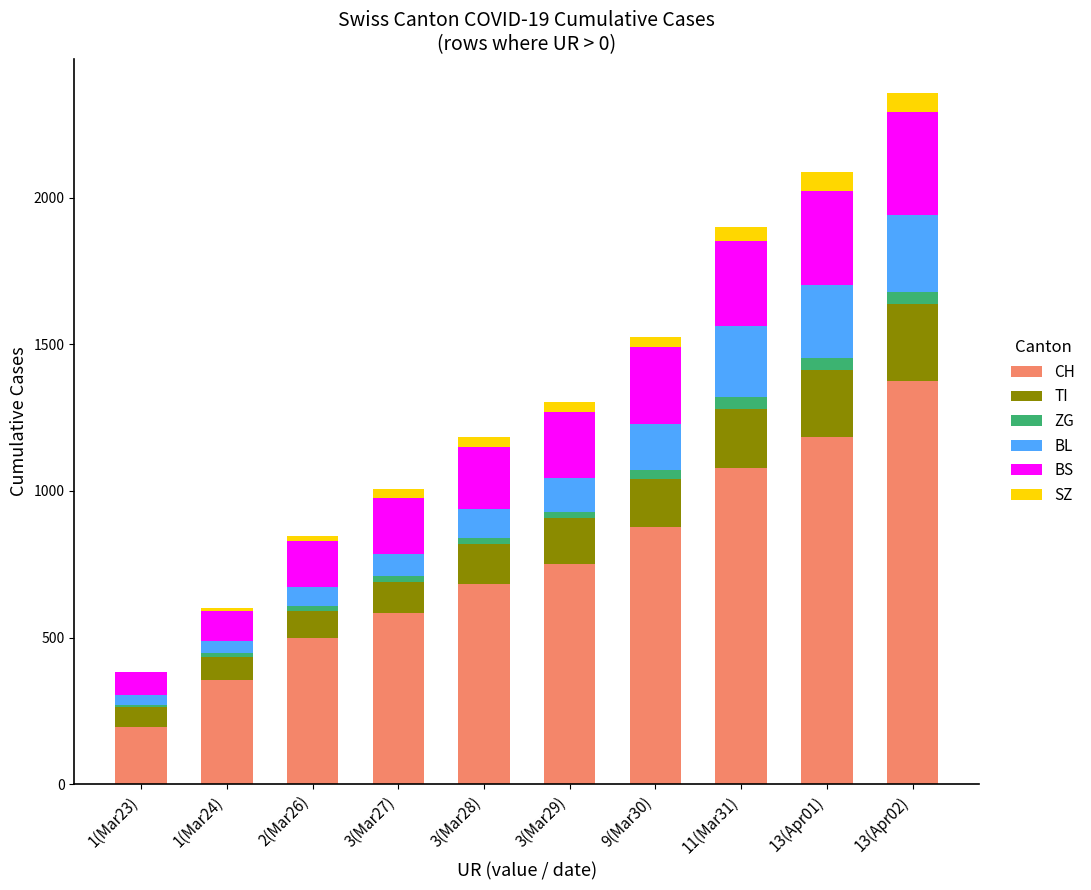

At which label does CH reach its peak?

13(Apr02)